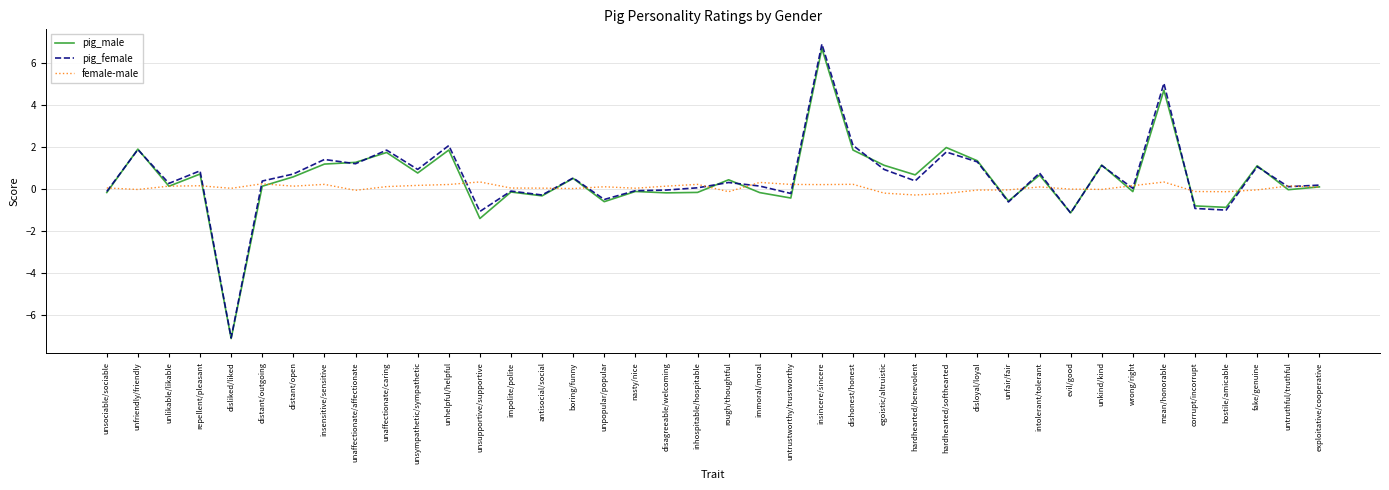

What is the difference between the maximum and minimum values in the pig_male series?

13.8